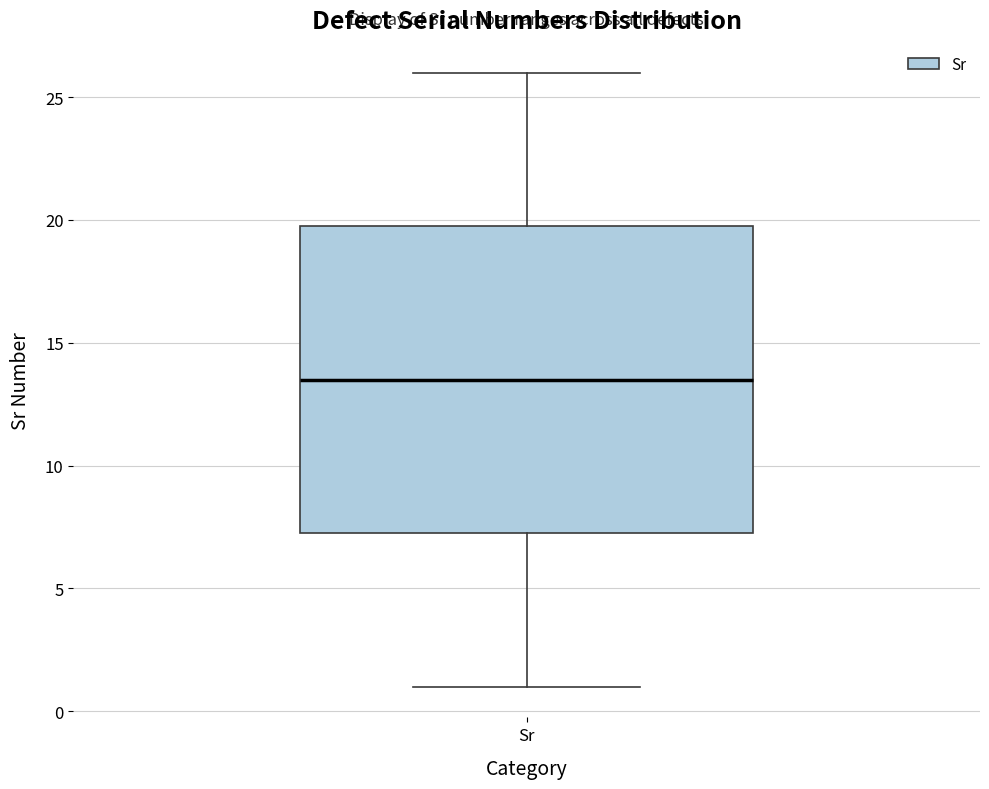

Where does the lower whisker of the box for Sr end on the y-axis? The values are not printed on the chart, so give them approximately, as read against the axis.

1.0